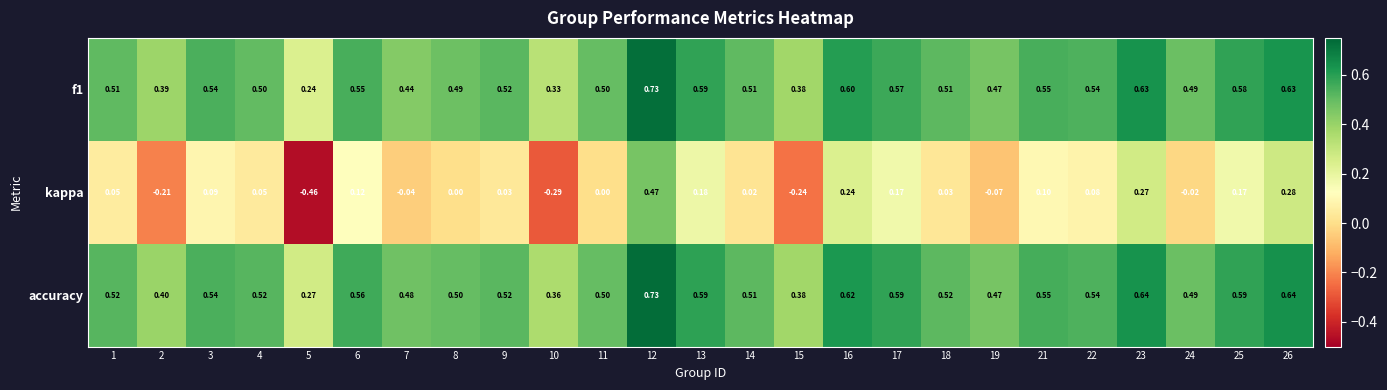

At which category is the sum across all series the highest?

12